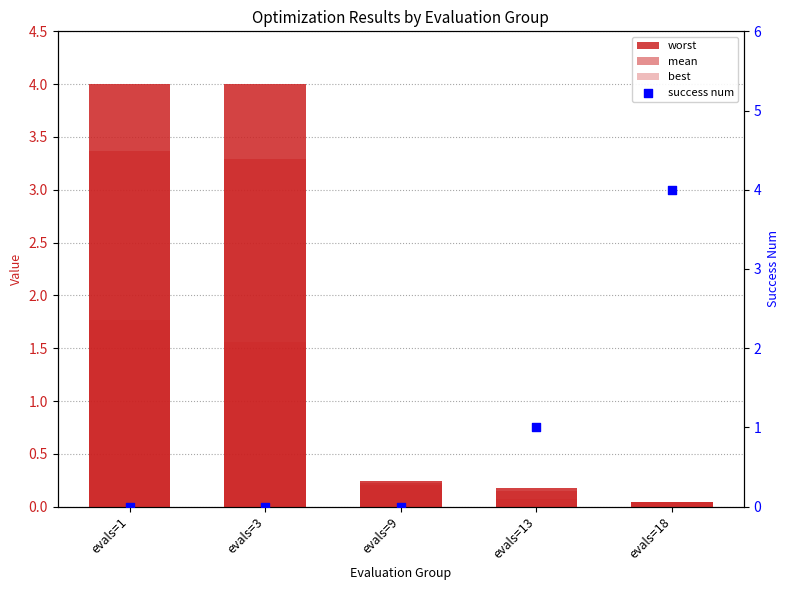

At which category is the sum across all series the highest?

evals=1